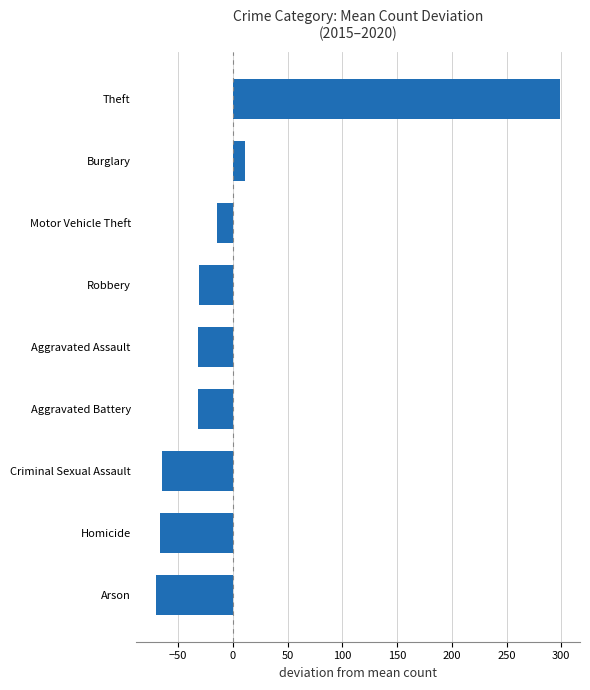

What is the difference between the second highest and minimum values?

80.8